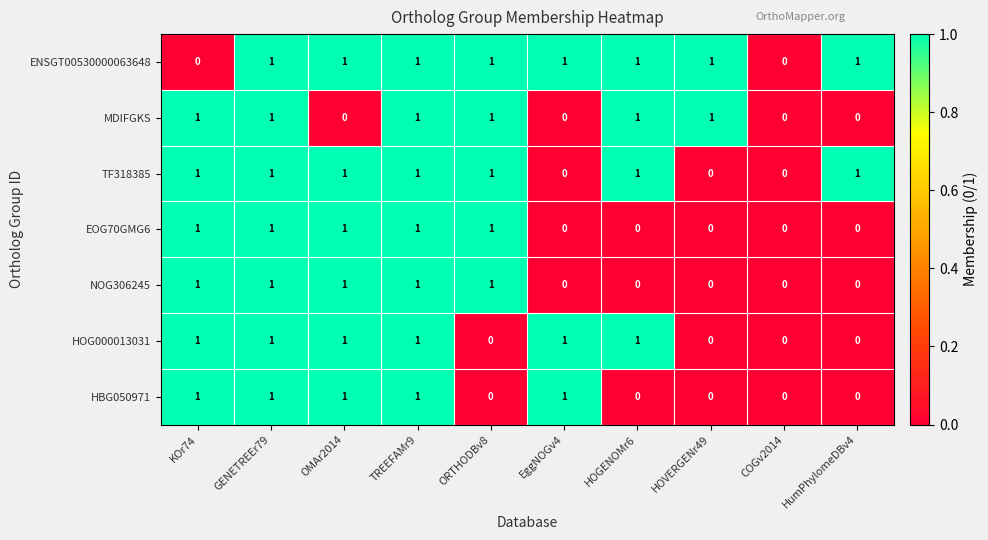

Count the MDIFGKS values in the range 0 to 1.

10